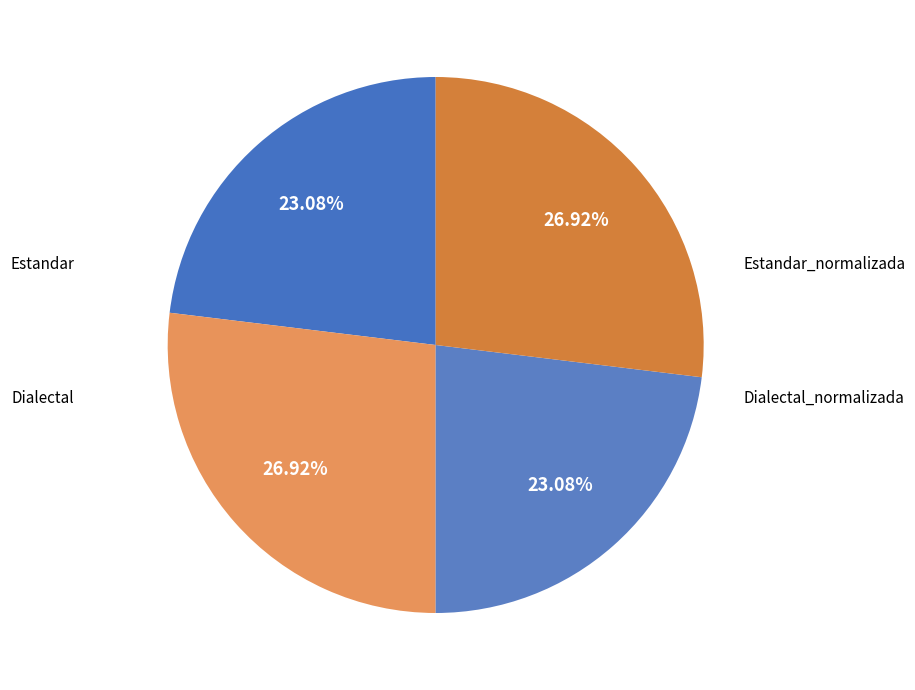

How many segments does this pie chart have?

4